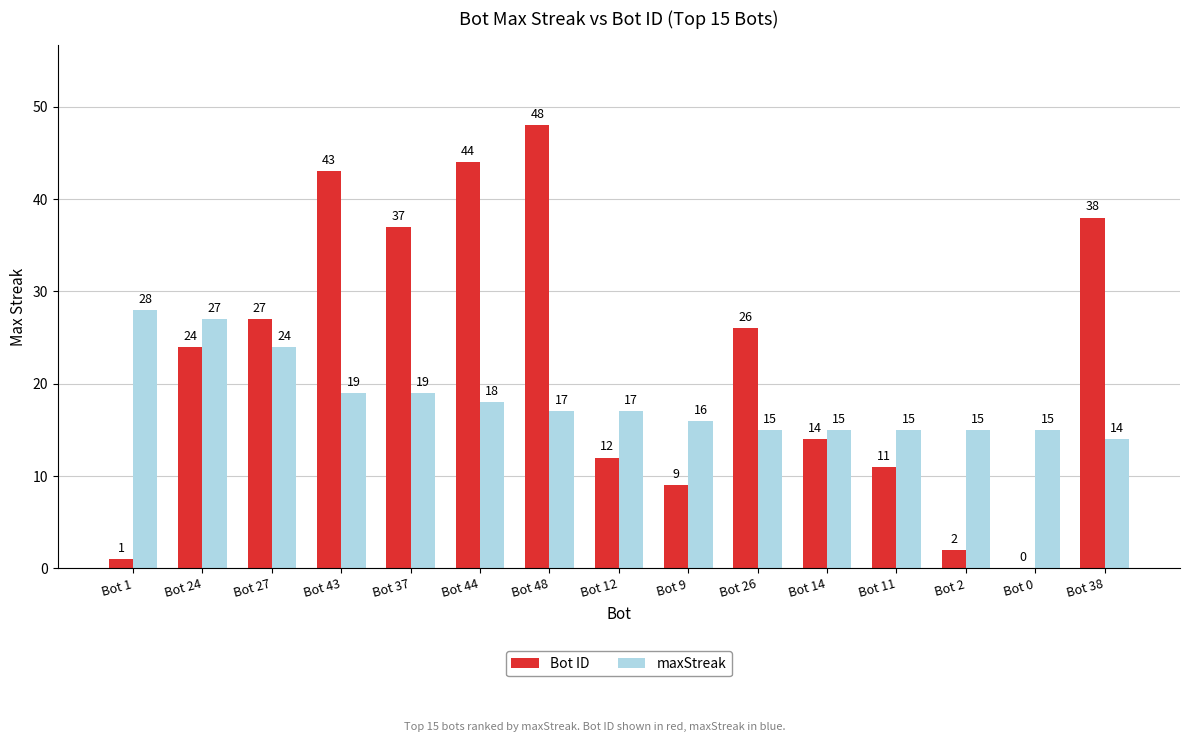

Which series changed the most between Bot 44 and Bot 11?

Bot ID